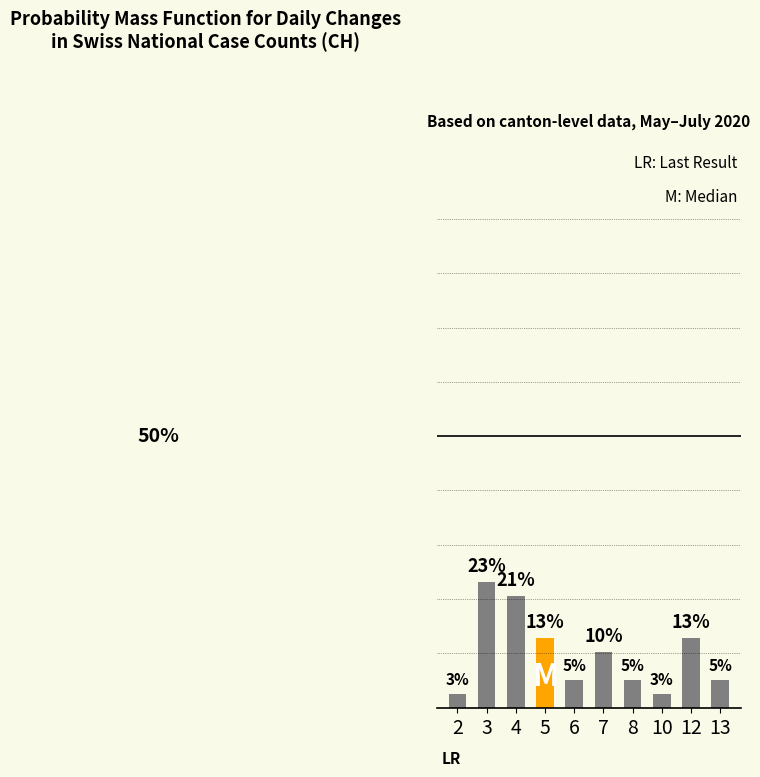

What is the smallest value displayed?

2.6